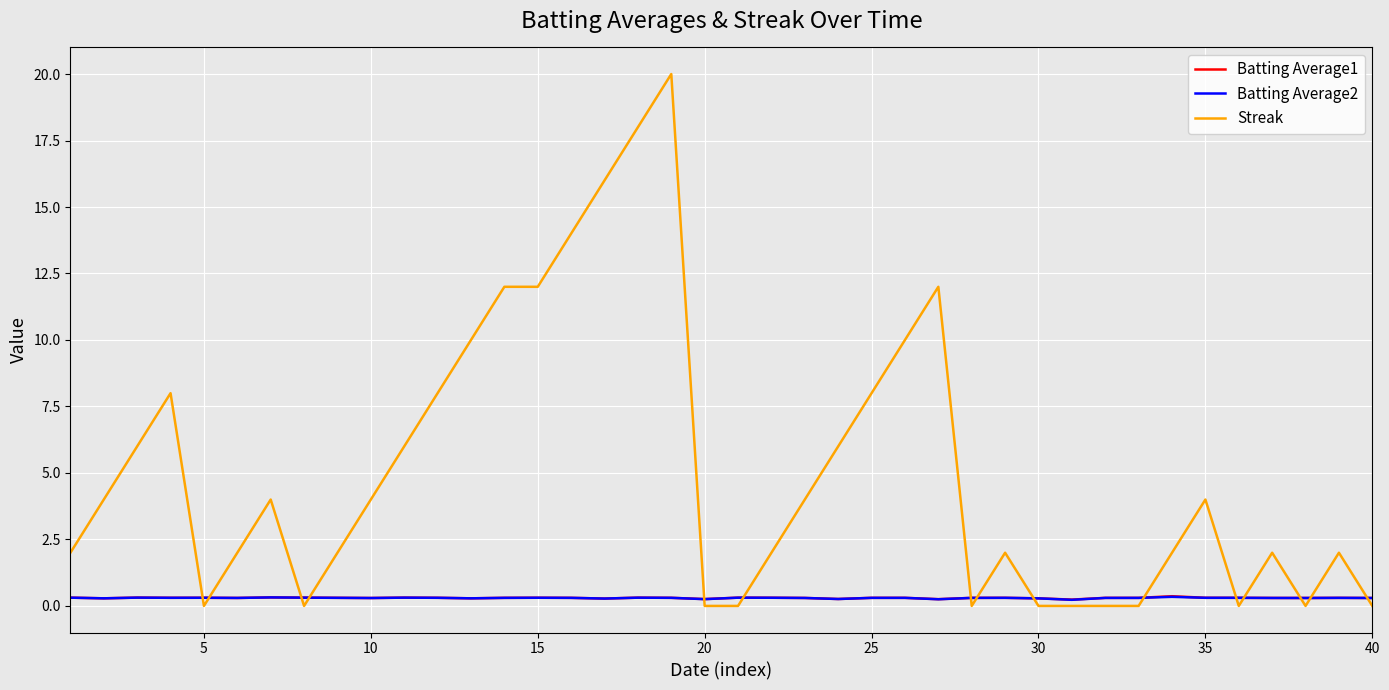

How many intersections are there between Batting Average1 and Streak?

15